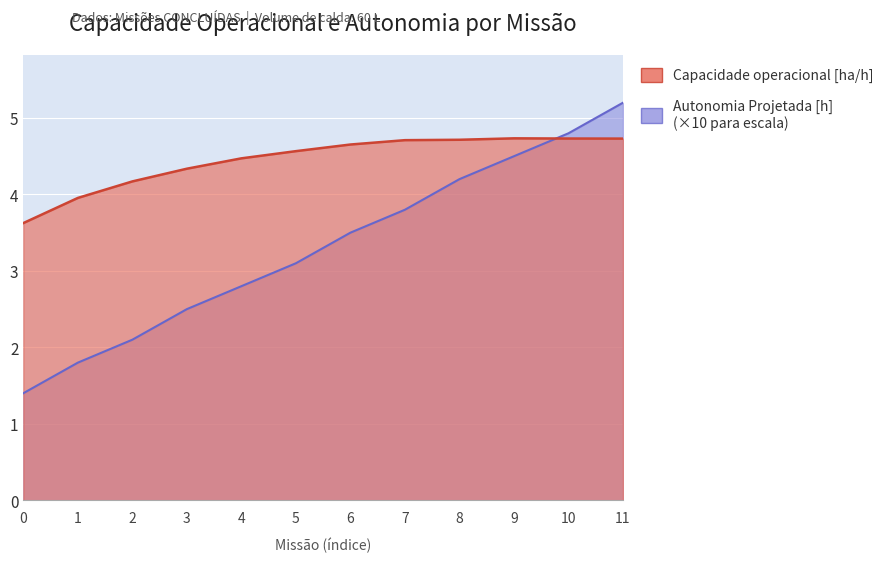

How many times do Capacidade operacional [ha/h] and Autonomia Projetada [h] cross each other?

1